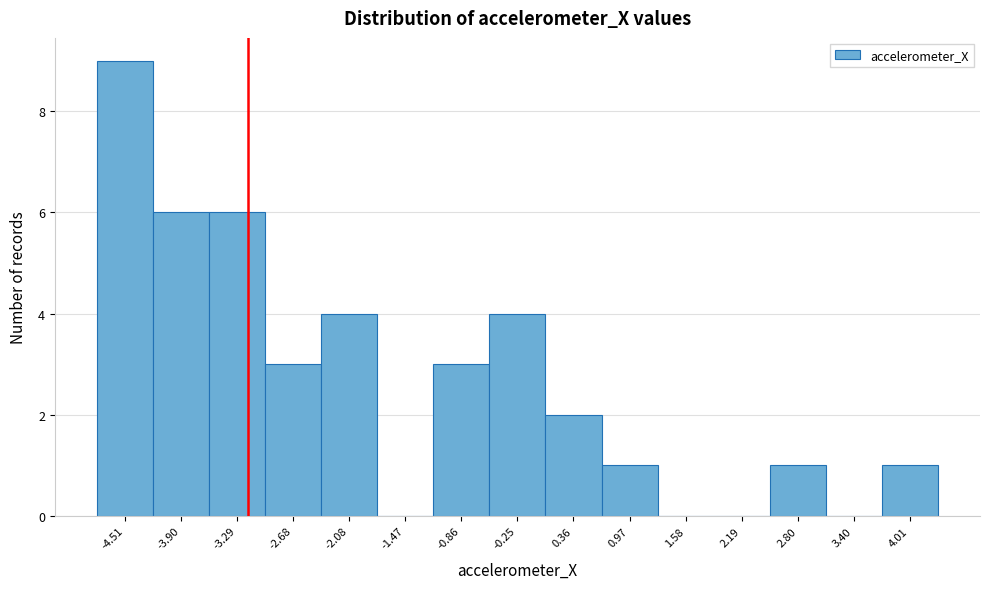

What is the height of the bar covering -2.4 to -1.8 on the x-axis? Neither the bar edges nor the heights are printed on the chart, so give them approximately, as read against the axes.

4